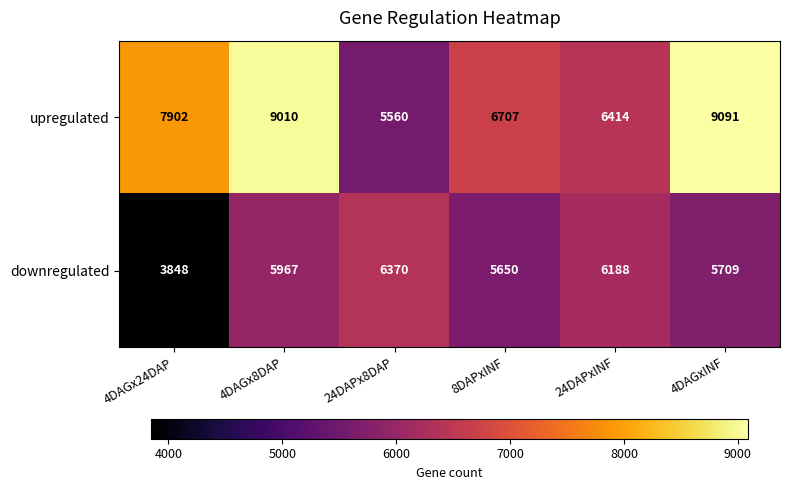

What is the total value across all series at 4DAGx8DAP?

14977